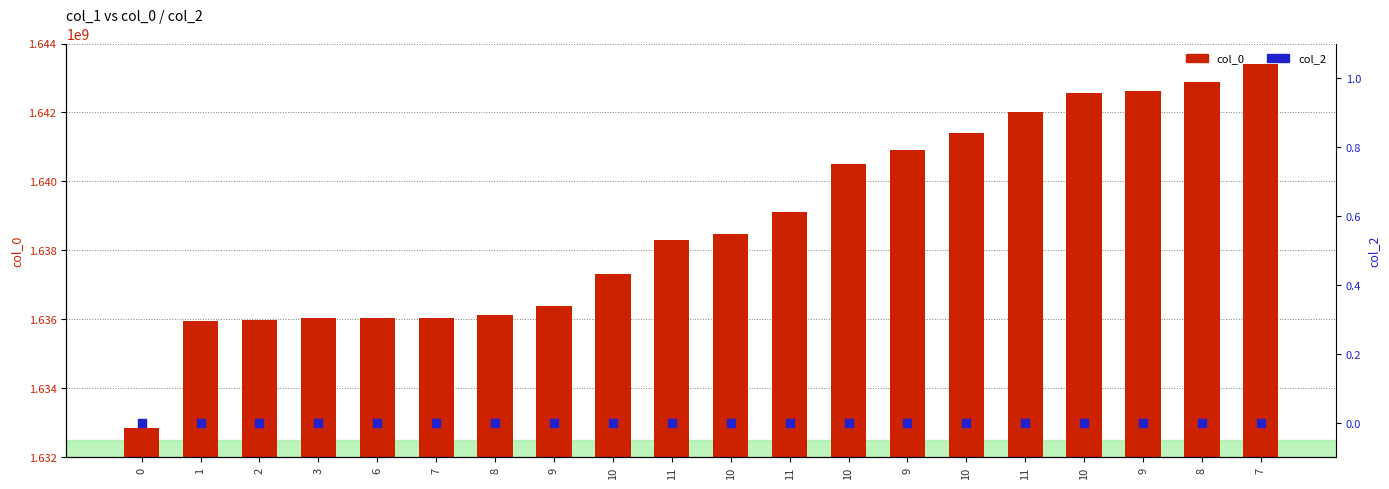

Which series contains the lowest Y value?

col_2